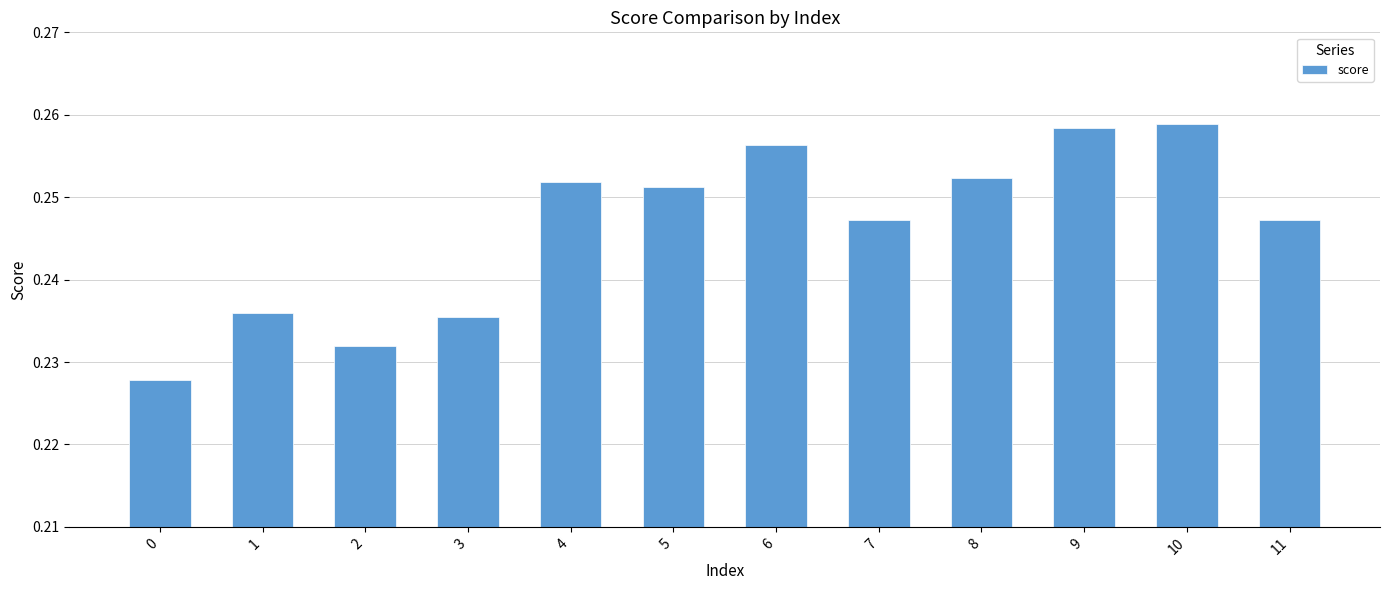

How many bars are there in total?

12